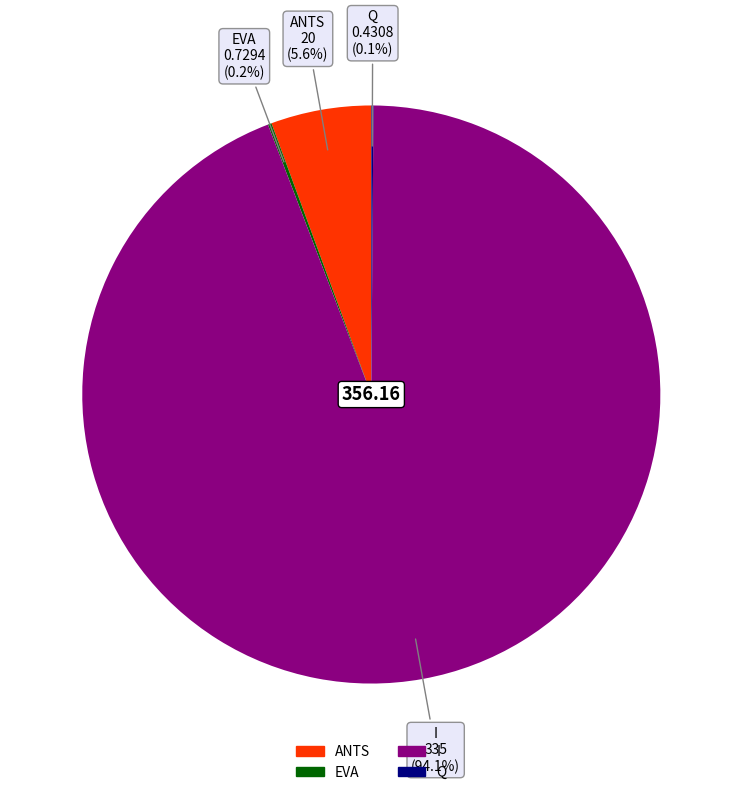

To the nearest percent, what is the difference between the I and ANTS slice percentages?

88%